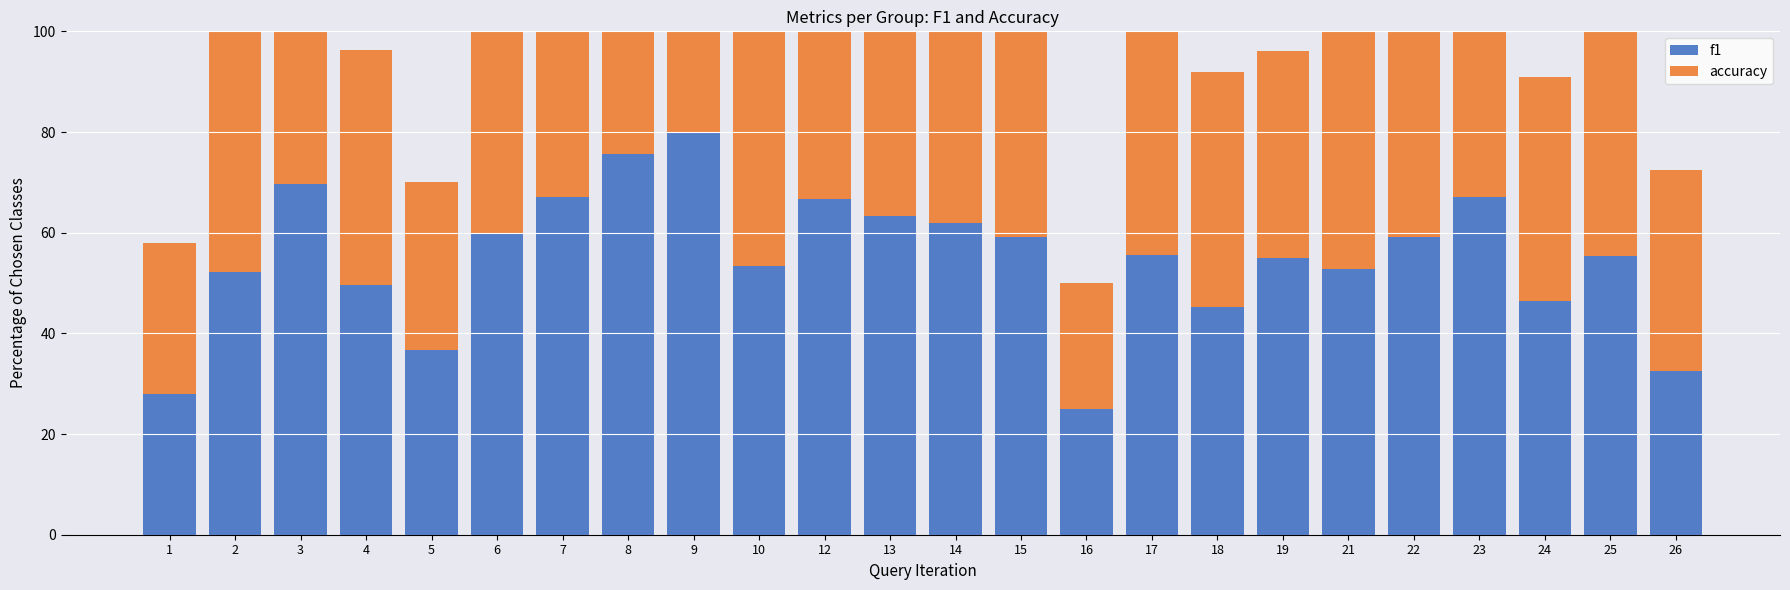

What is the difference between the accuracy values at 25 and 14?

5.4